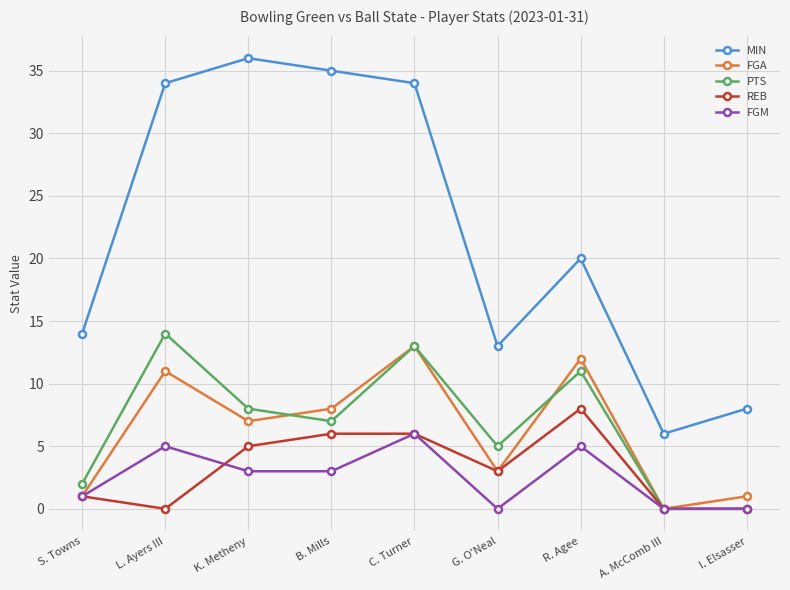

Is it true that FGM equals 0 at A. McComb III?

True